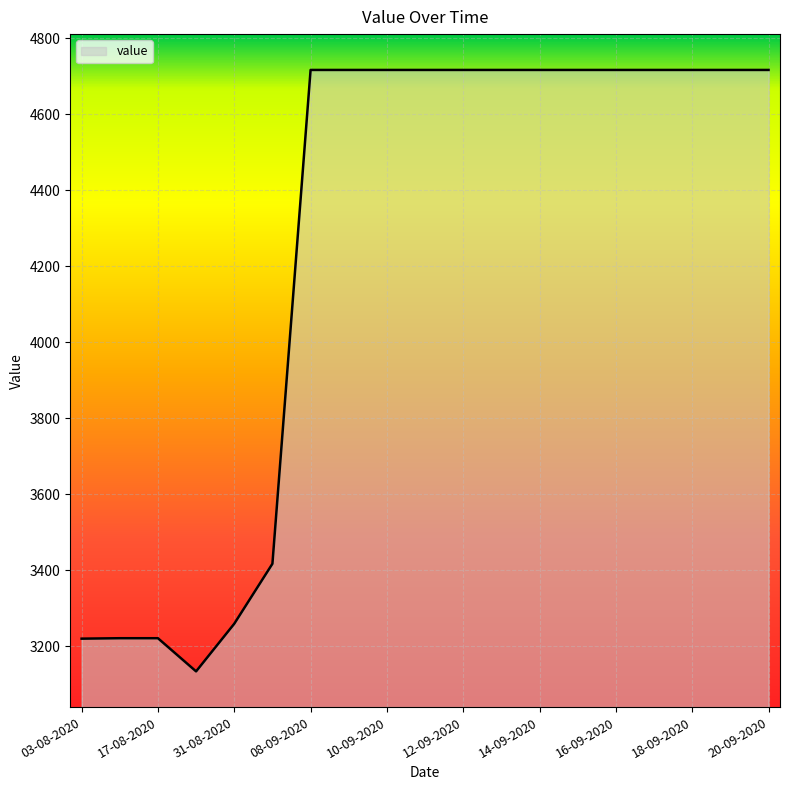

What is the difference between the maximum and minimum values?

1583.6